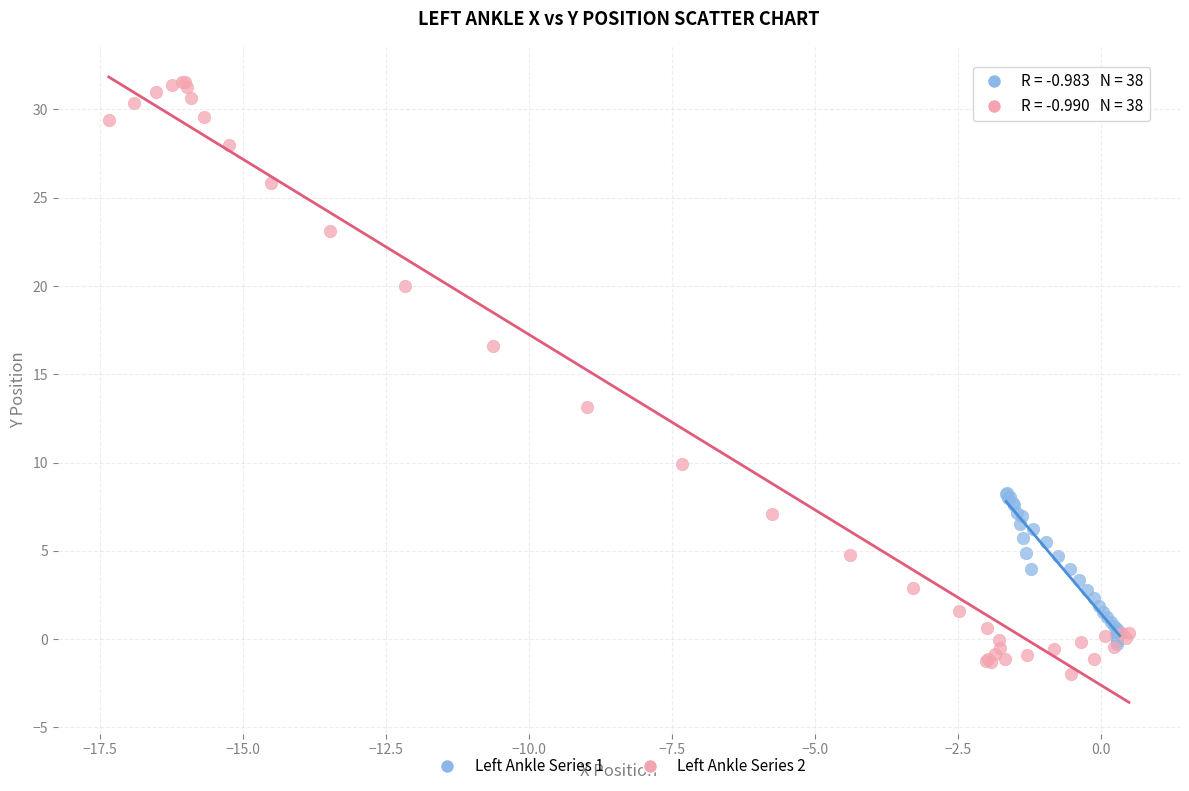

Which series reaches the maximum Y coordinate?

Left Ankle Series 2